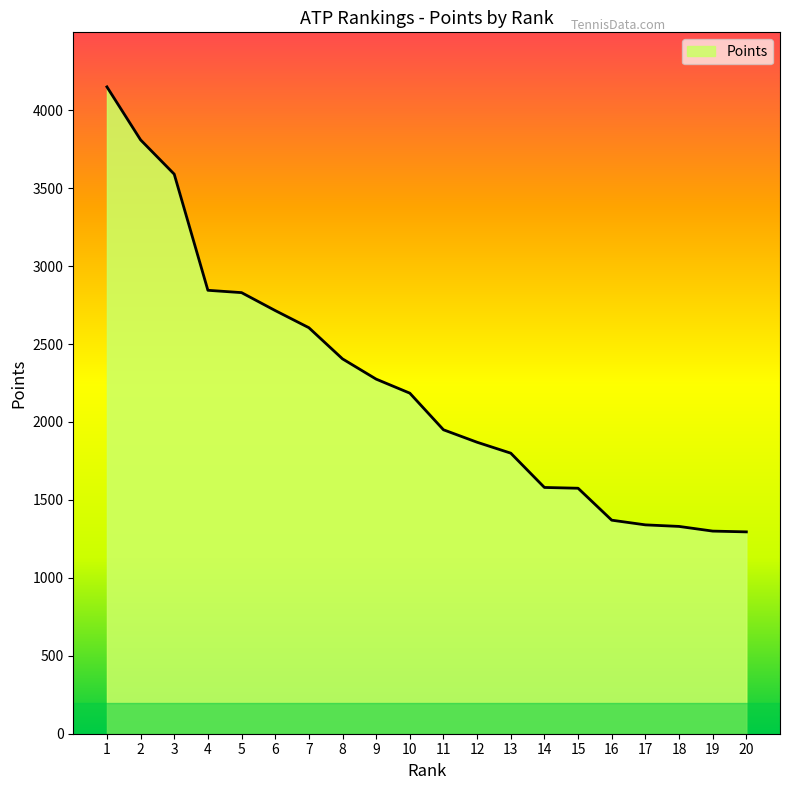

How many distinct data groups are displayed?

1